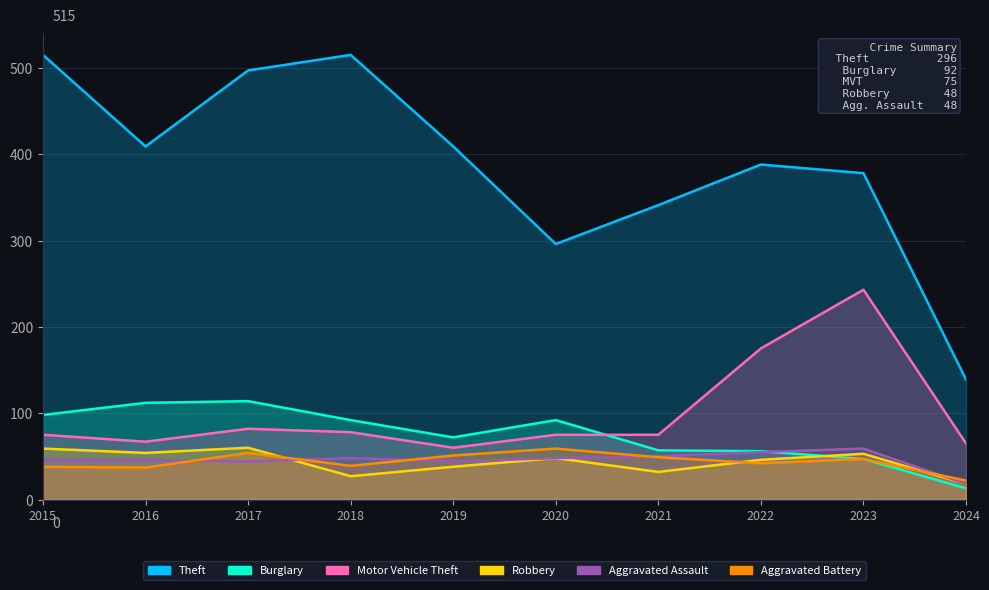

Which category has the highest value in the Burglary series?

2017